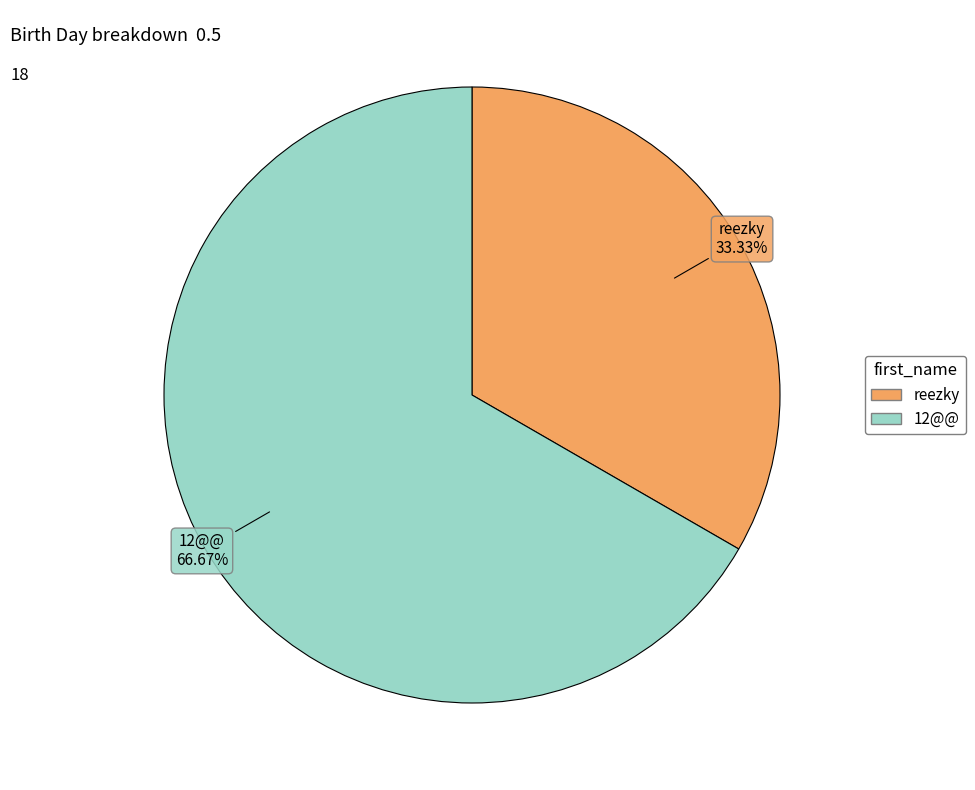

To the nearest percent, what is the difference between the largest and smallest slice percentages?

33%